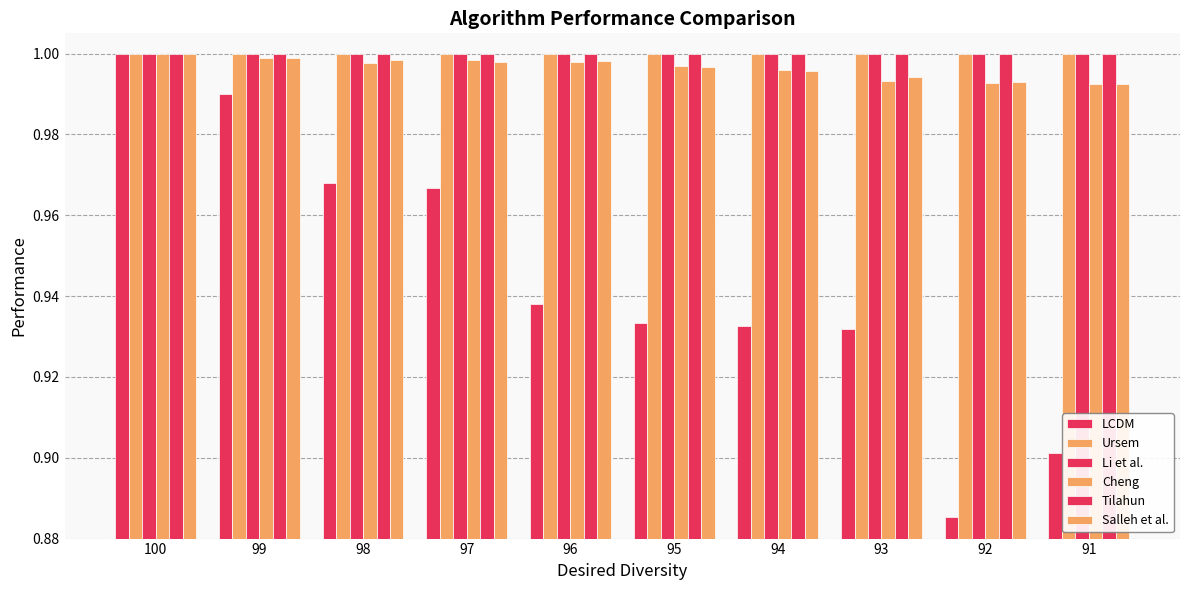

At which category is the sum across all series the highest?

100